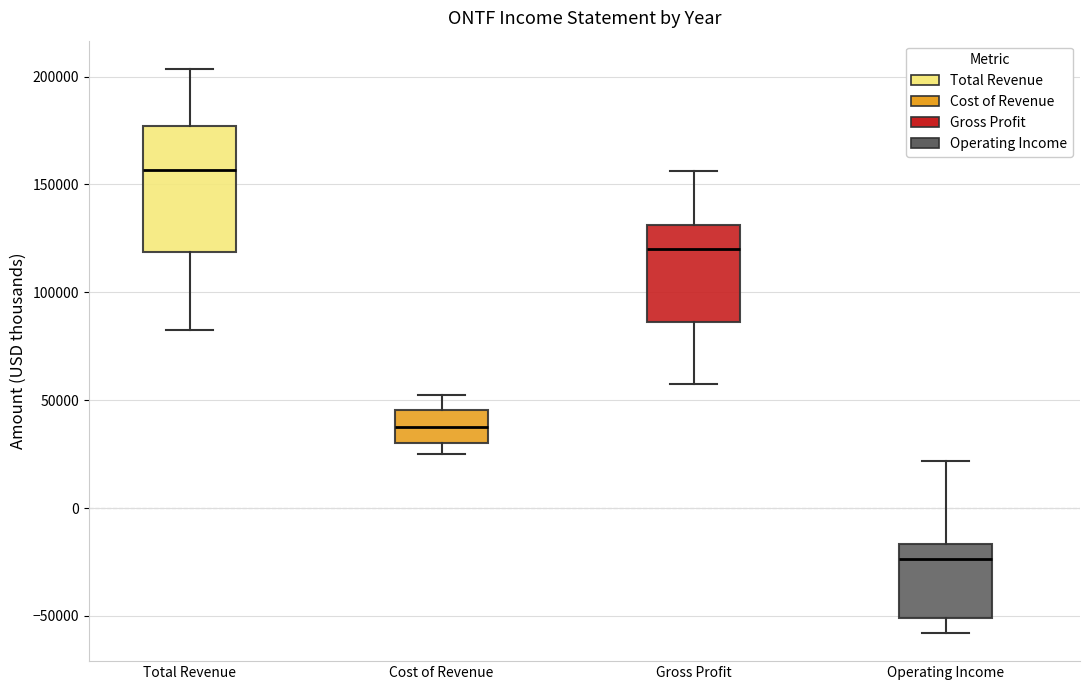

Where does the median line of the box for Total Revenue sit on the y-axis? The values are not printed on the chart, so give them approximately, as read against the axis.

155000